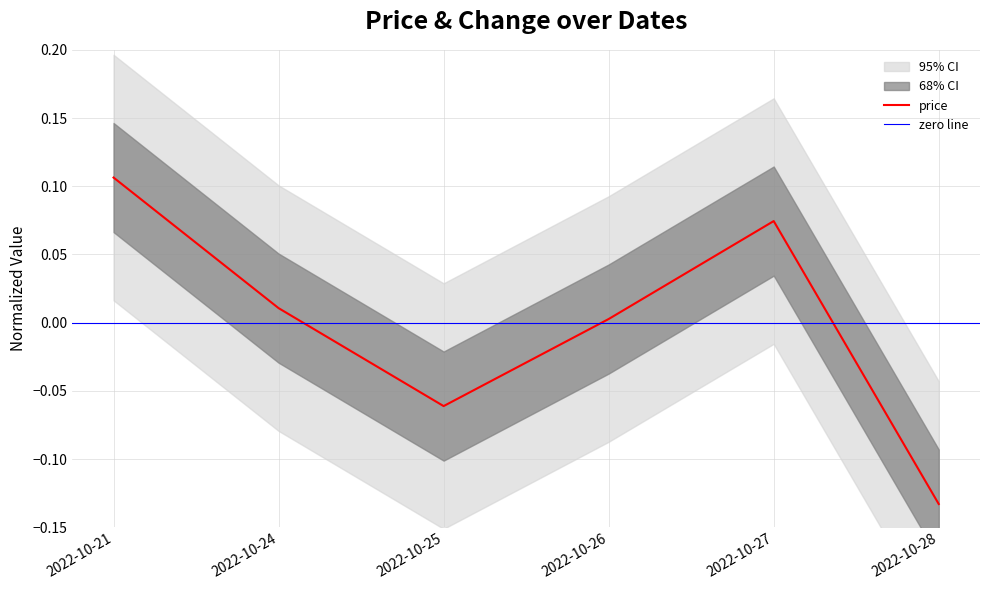

What is the difference between the values at 2022-10-21 and 2022-10-24?

0.1